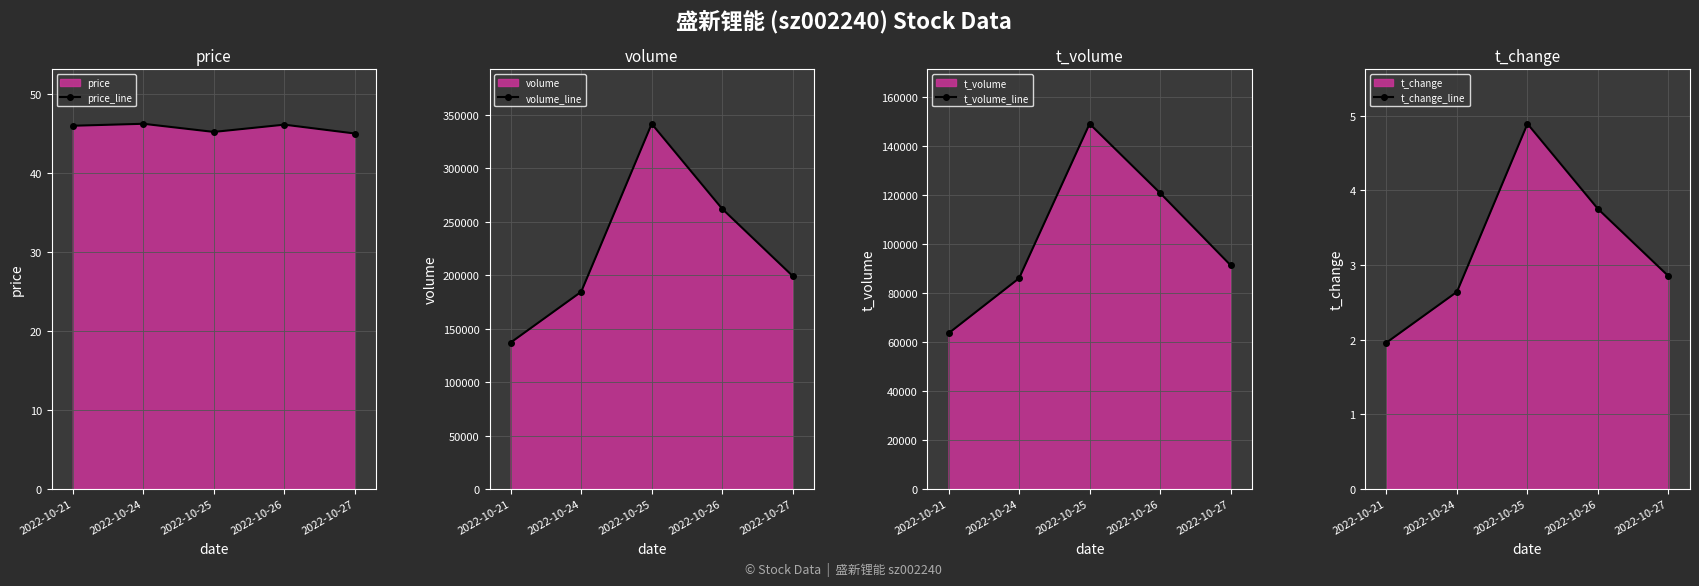

What is the smallest value displayed?

2.0